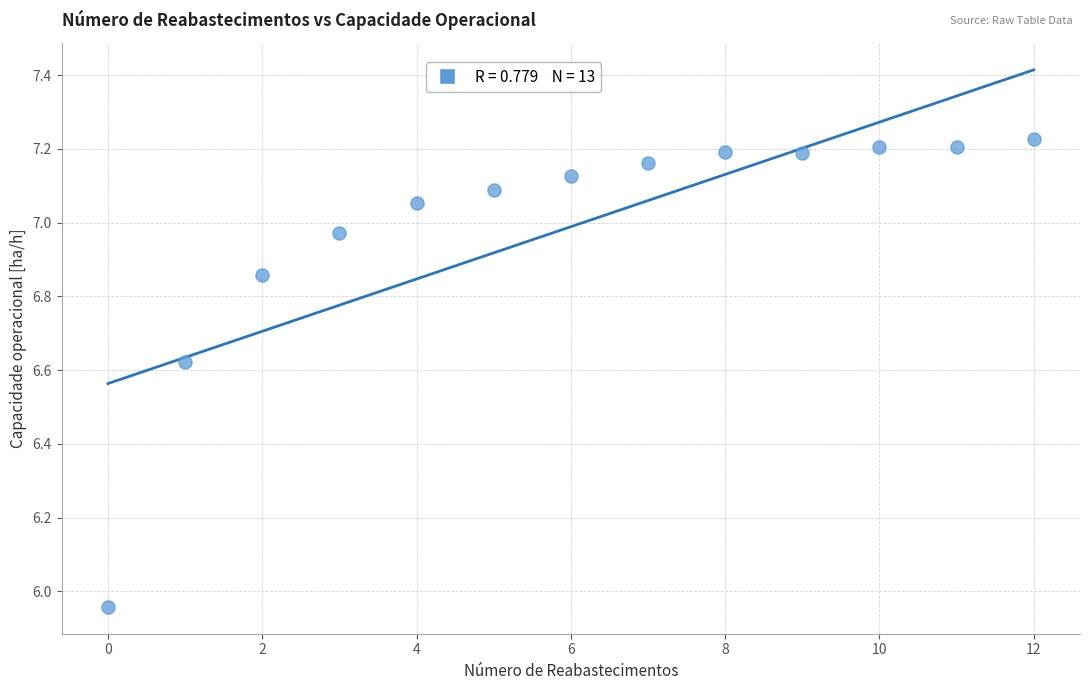

What is the range of Y values (max minus min)?

1.3